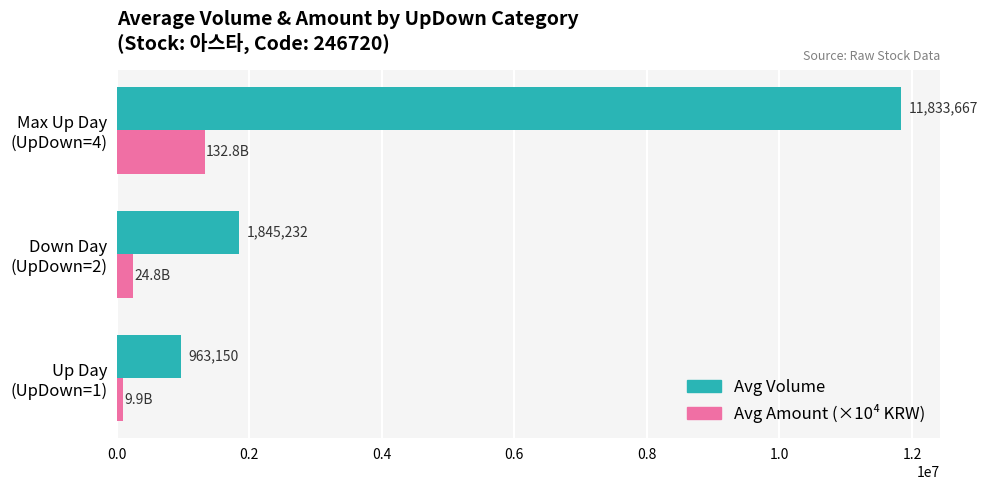

What is the minimum value shown in the chart?

98856.6